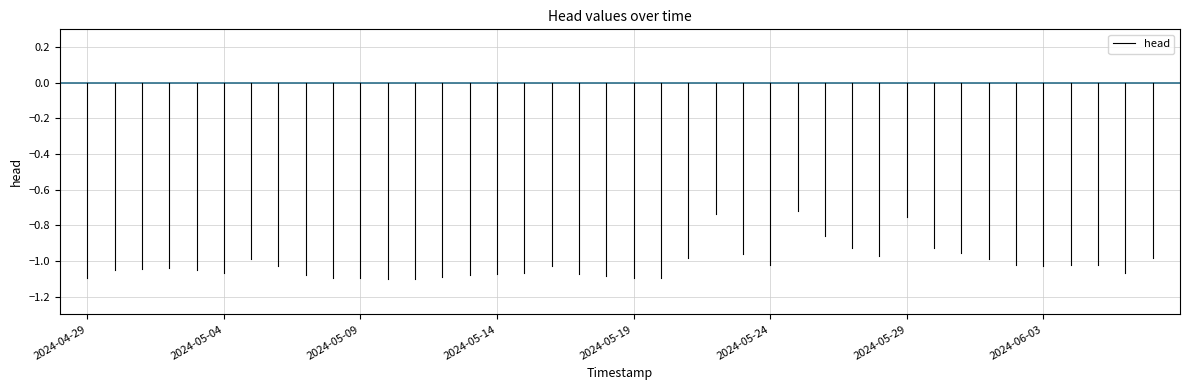

How many series are shown in this chart?

1